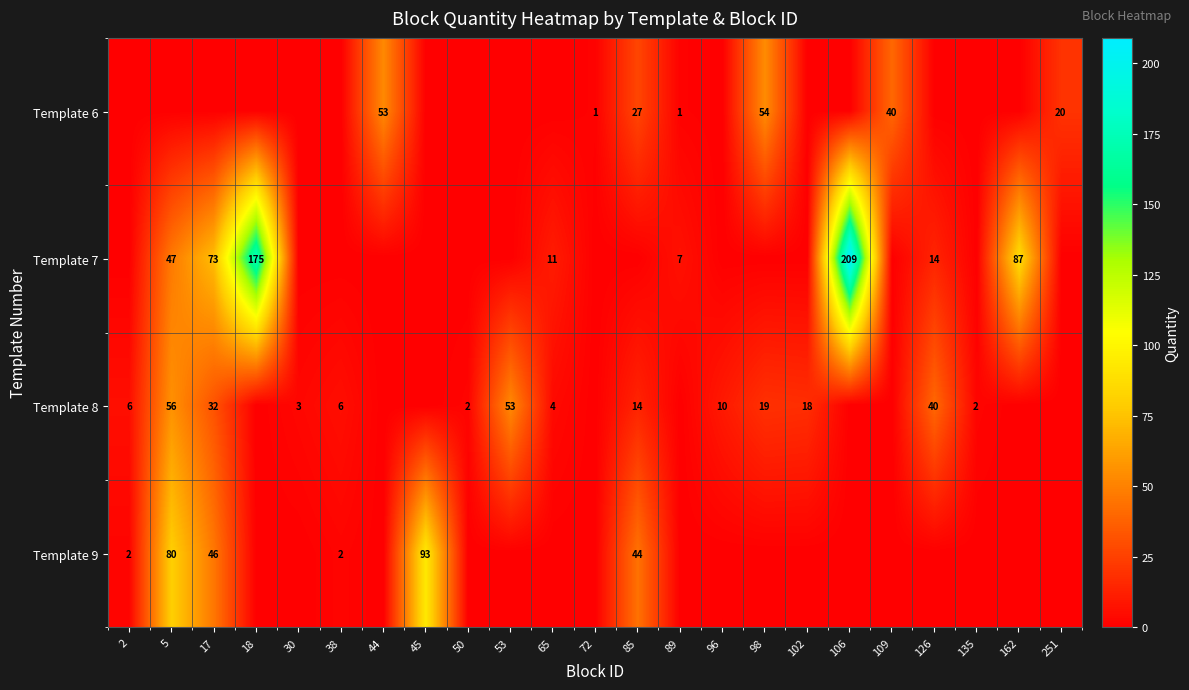

Is it true that Template 8 equals 6 at 2?

True